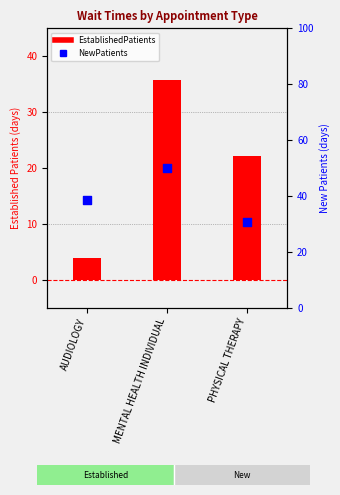

What are all the series names shown in the legend?

EstablishedPatients, NewPatients